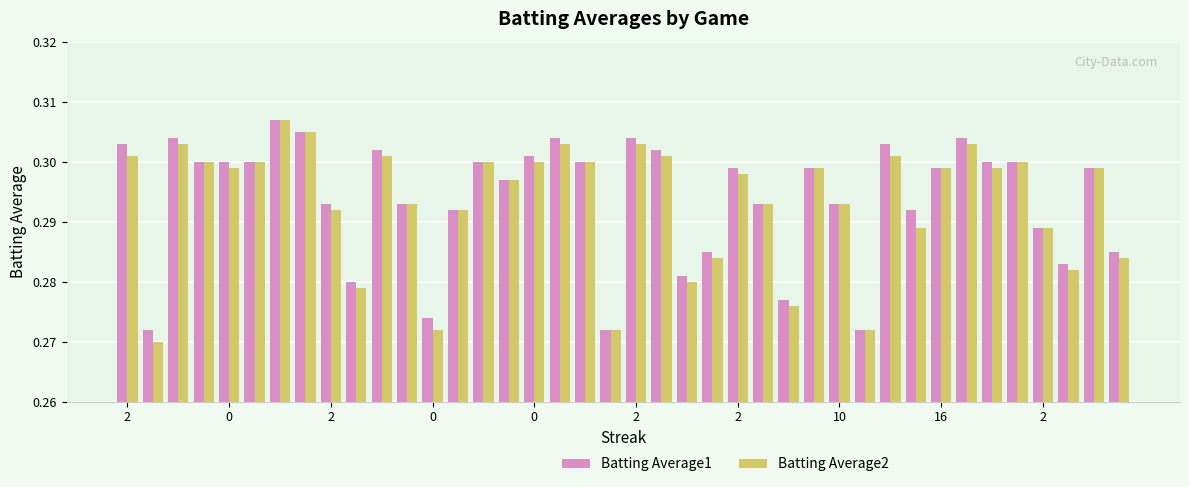

What is the sum of all Batting Average2 values?

11.7